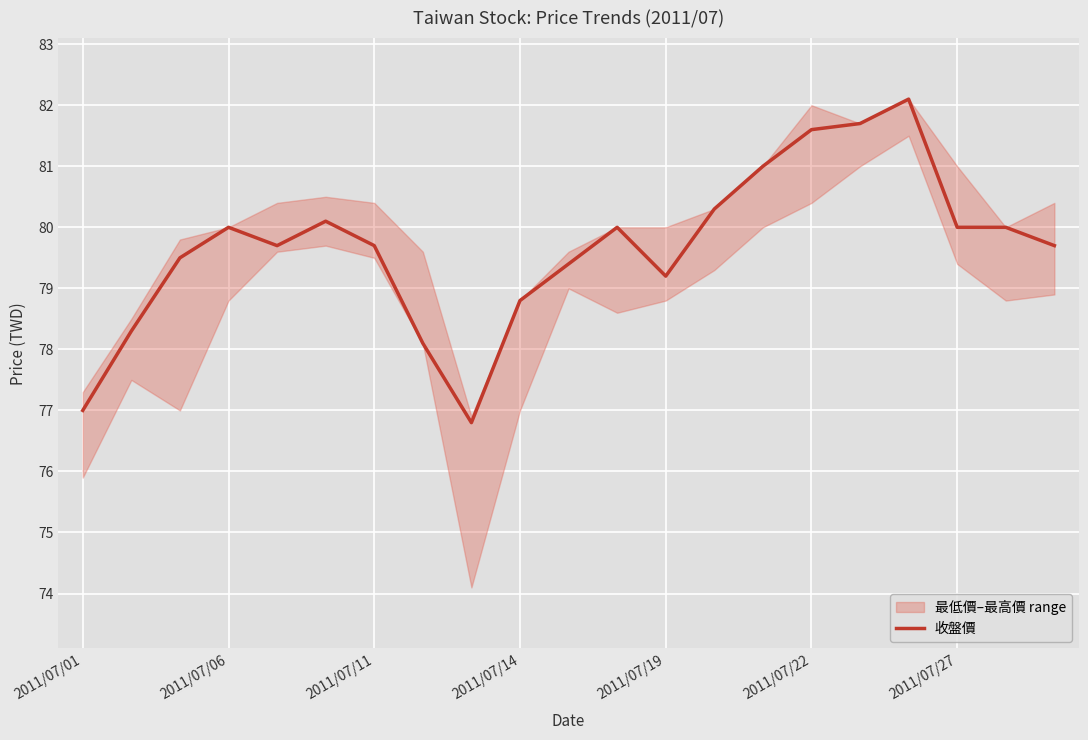

Reading left to right, list all the values displayed in this chart.

77.0	78.3	79.5	80.0	79.7	80.1	79.7	78.1	76.8	78.8	79.4	80.0	79.2	80.3	81.0	81.6	81.7	82.1	80.0	80.0	79.7